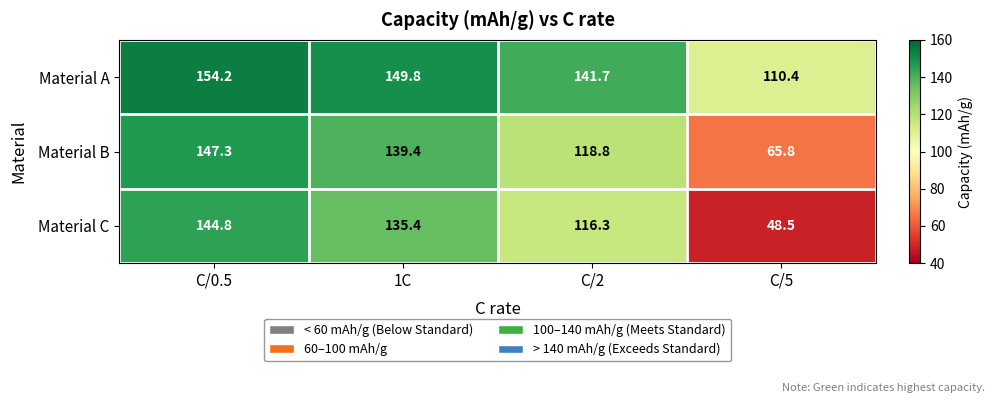

At C/0.5, list the series in order from smallest to largest.

Material C, Material B, Material A